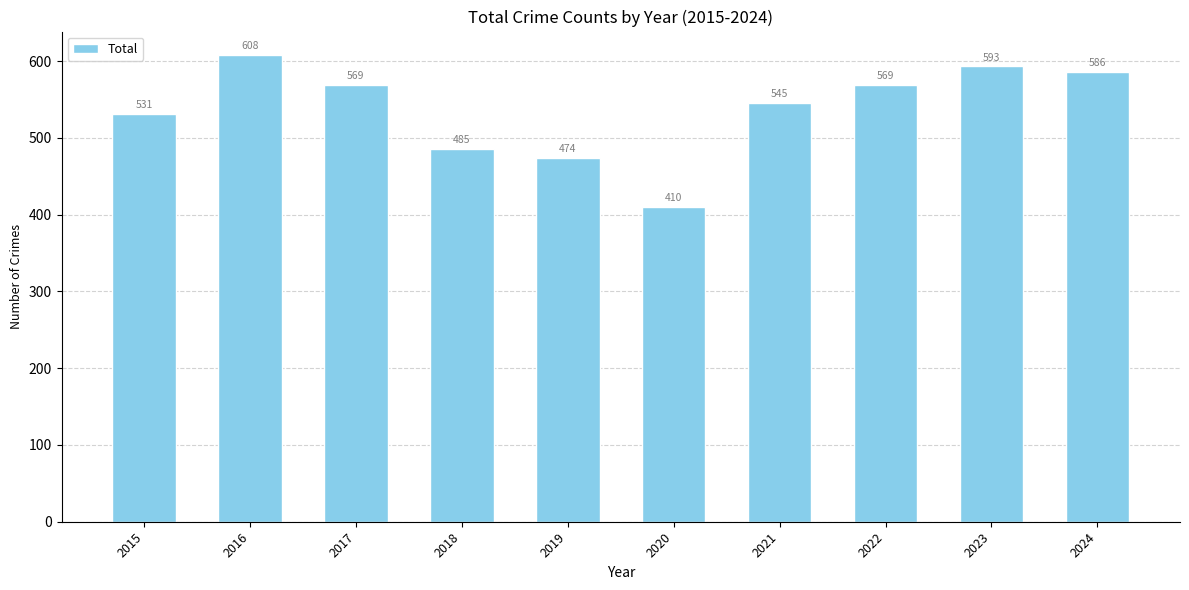

What is the sum of the values at 2020 and 2023?

1003